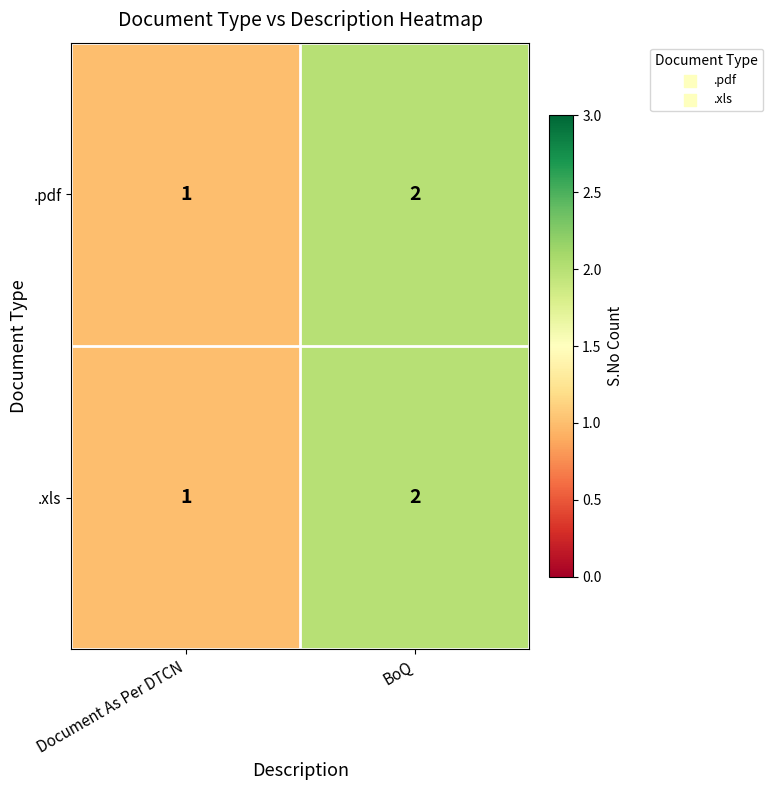

What is the total value across all series at BoQ?

4